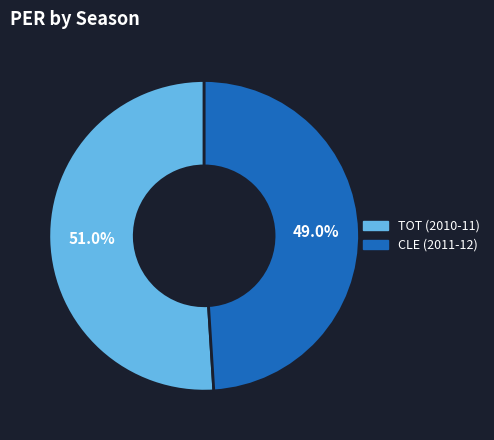

What percentage is the TOT (2010-11) slice, to the nearest percent?

51%